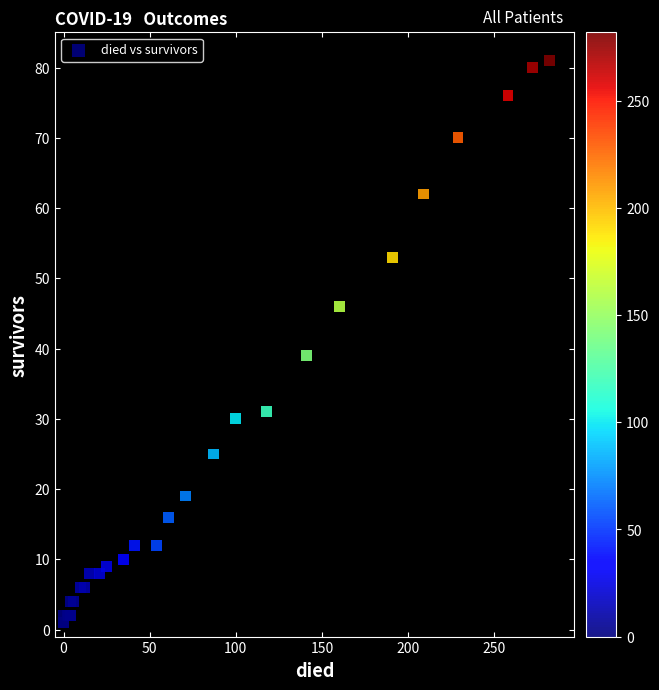

What Y value in the scatter plot is closest to 41?

39